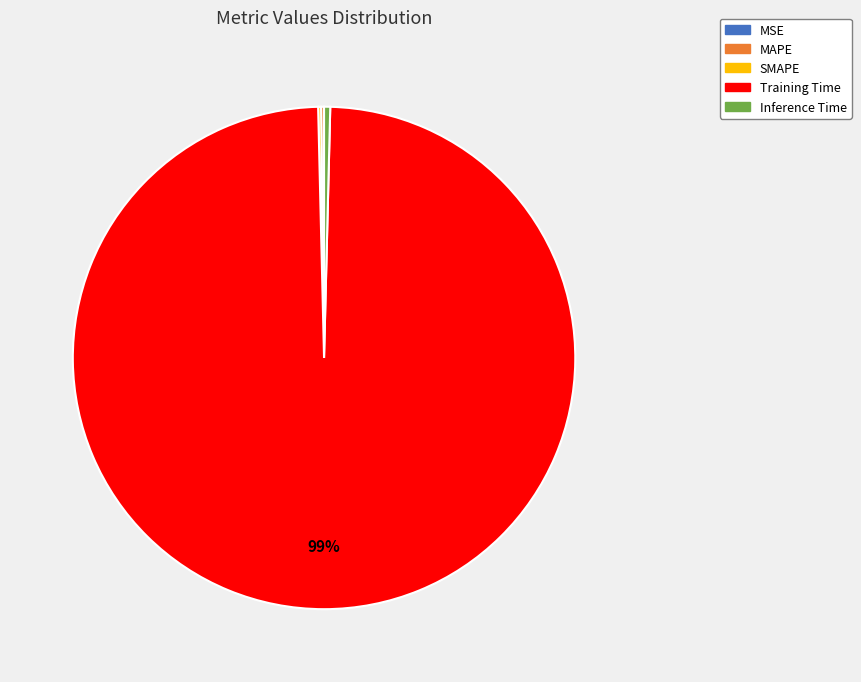

Which category has the biggest portion of the pie?

Training Time